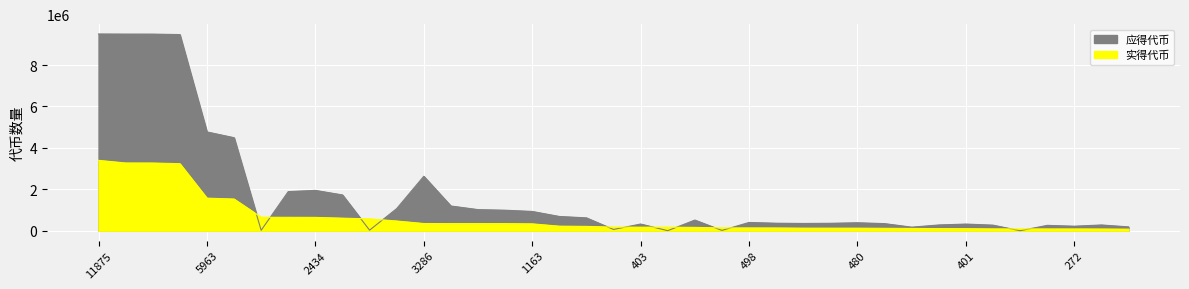

The 实得代币 series shows 482654.7 at 1274. True or false?

False